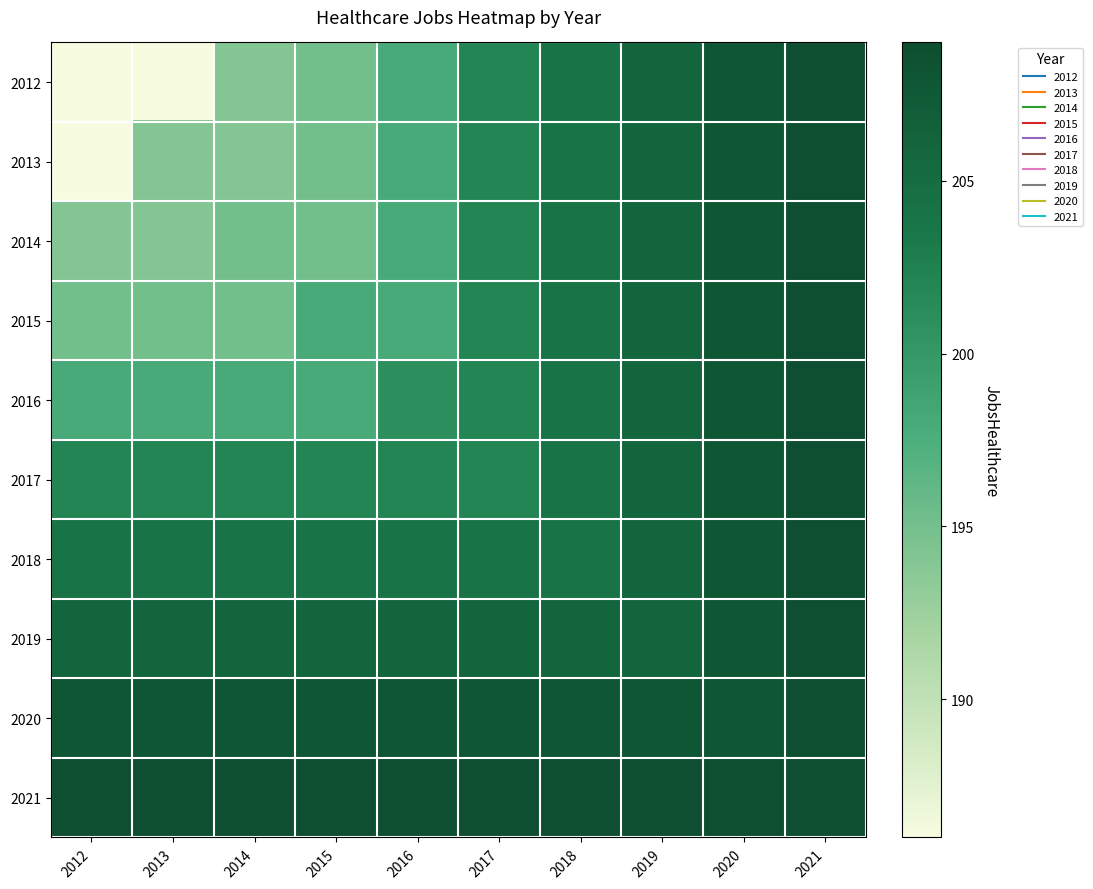

Reading left to right, transcribe all the data shown in this chart.

2012: 2012=186	2013=186	2014=194	2015=195	2016=198	2017=202	2018=204	2019=206	2020=208	2021=209
2013: 2012=186	2013=194	2014=194	2015=195	2016=198	2017=202	2018=204	2019=206	2020=208	2021=209
2014: 2012=194	2013=194	2014=195	2015=195	2016=198	2017=202	2018=204	2019=206	2020=208	2021=209
2015: 2012=195	2013=195	2014=195	2015=198	2016=198	2017=202	2018=204	2019=206	2020=208	2021=209
2016: 2012=198	2013=198	2014=198	2015=198	2016=201	2017=202	2018=204	2019=206	2020=208	2021=209
2017: 2012=202	2013=202	2014=202	2015=202	2016=202	2017=202	2018=204	2019=206	2020=208	2021=209
2018: 2012=204	2013=204	2014=204	2015=204	2016=204	2017=204	2018=204	2019=206	2020=208	2021=209
2019: 2012=206	2013=206	2014=206	2015=206	2016=206	2017=206	2018=206	2019=206	2020=208	2021=209
2020: 2012=208	2013=208	2014=208	2015=208	2016=208	2017=208	2018=208	2019=208	2020=208	2021=209
2021: 2012=209	2013=209	2014=209	2015=209	2016=209	2017=209	2018=209	2019=209	2020=209	2021=209